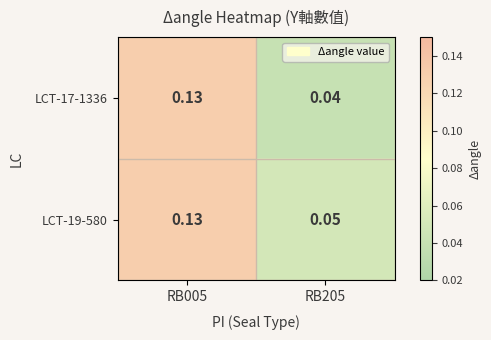

Is the value of LCT-19-580 at RB205 greater than the value of LCT-17-1336 at RB205?

Yes